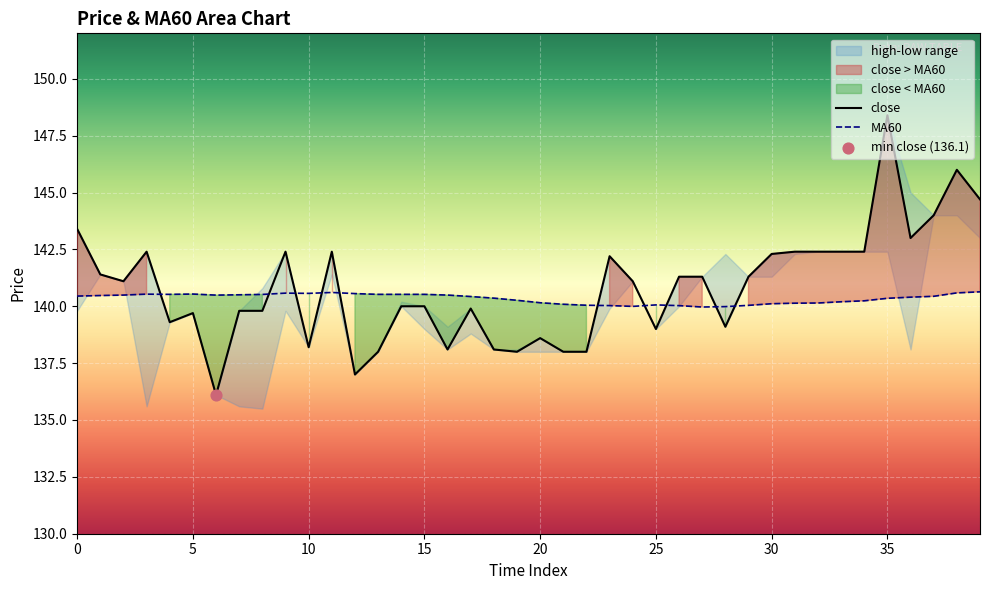

Is the value of close at 17 greater than the value of MA60 at 24?

No